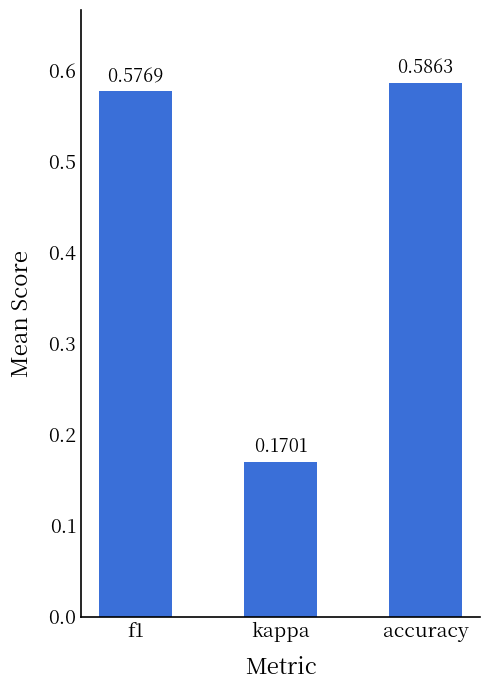

Where is the data nearest to the value 0?

kappa